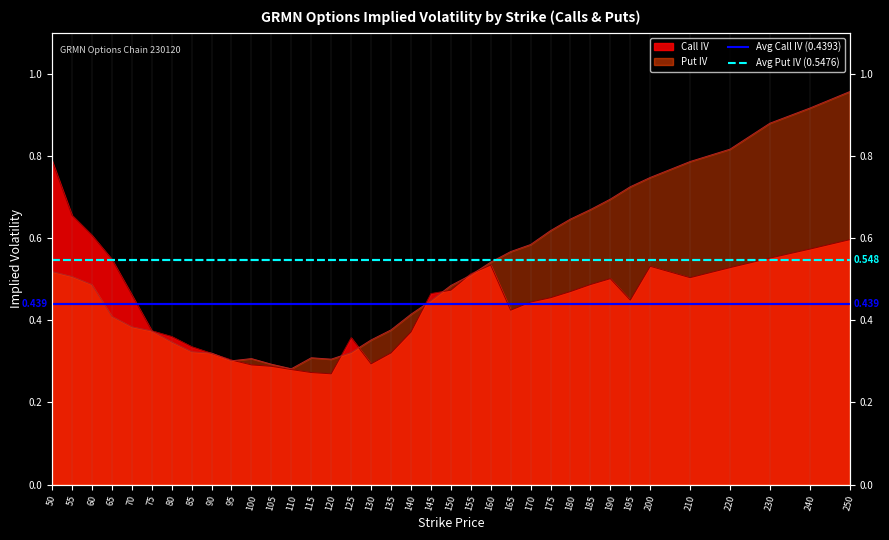

Which series has the largest total across all categories?

Avg Put IV (0.5476)